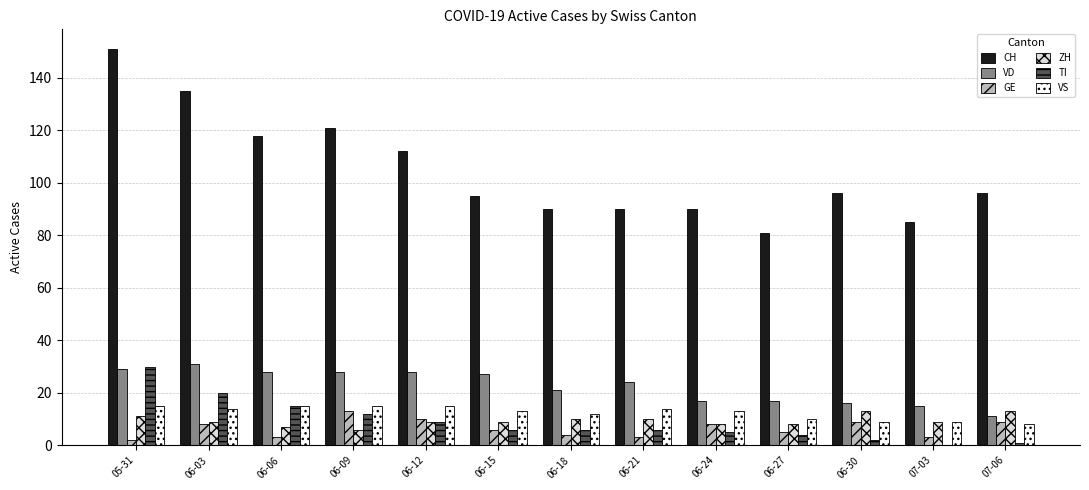

How many categories are shown in the chart?

13